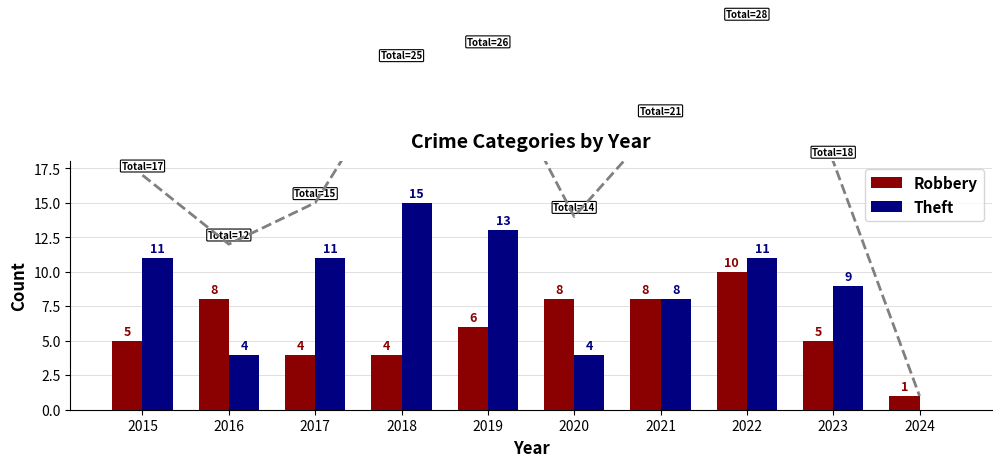

Is the value of Theft at 2017 greater than the value of Robbery at 2022?

Yes